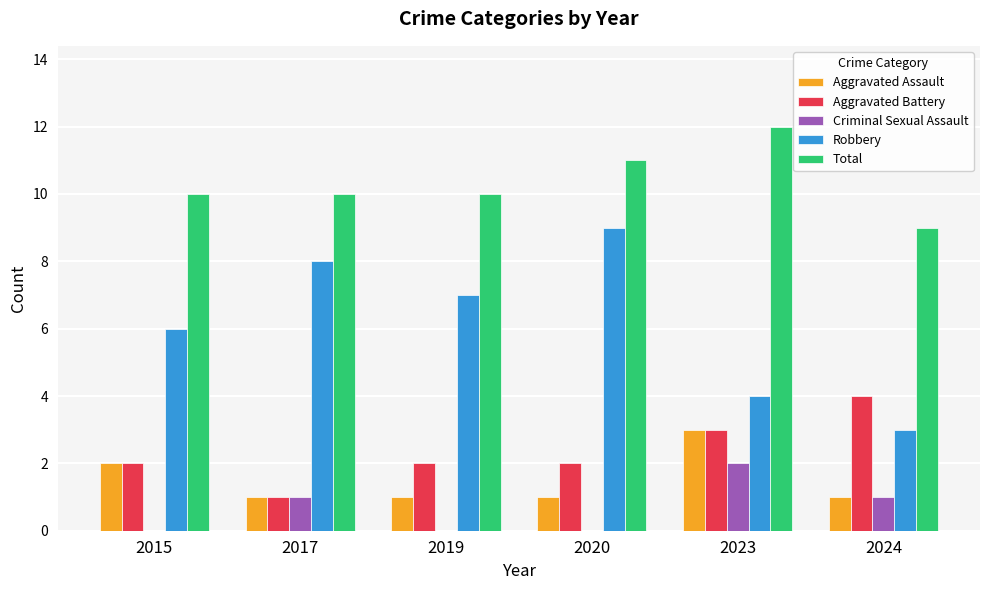

Which series changed the most between 2023 and 2024?

Total